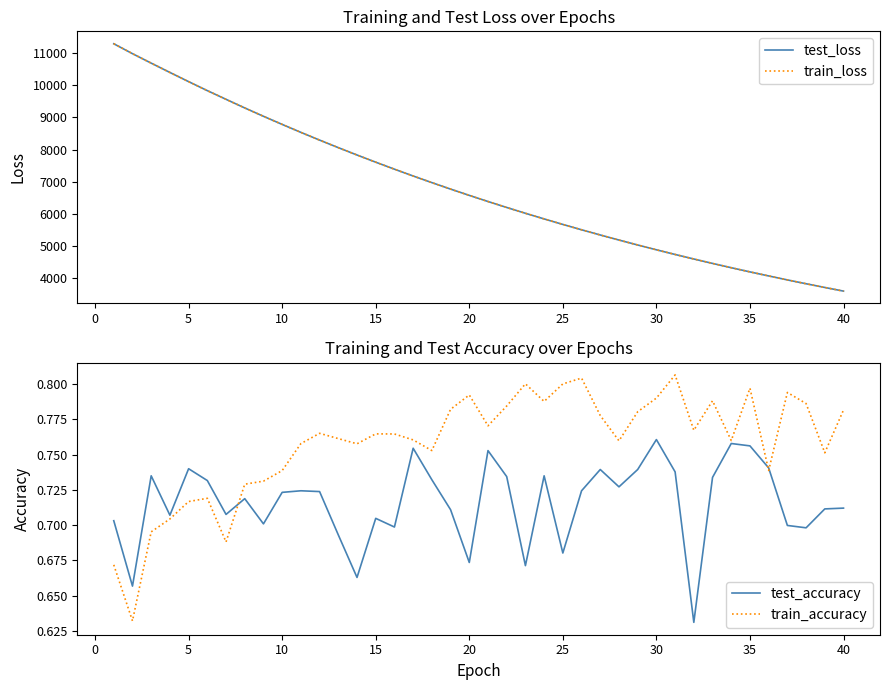

What is the maximum value for test_loss?

11287.0